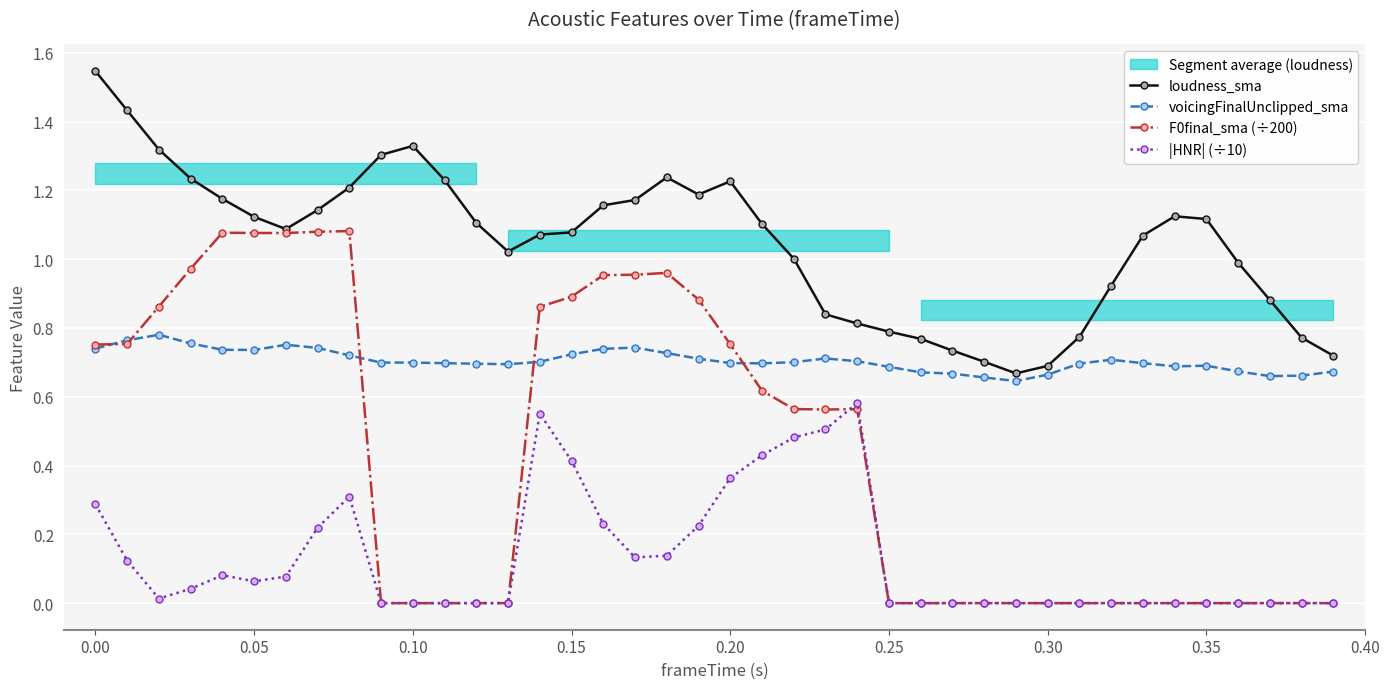

True or false: loudness_sma and |HNR| (÷10) intersect in this chart.

False